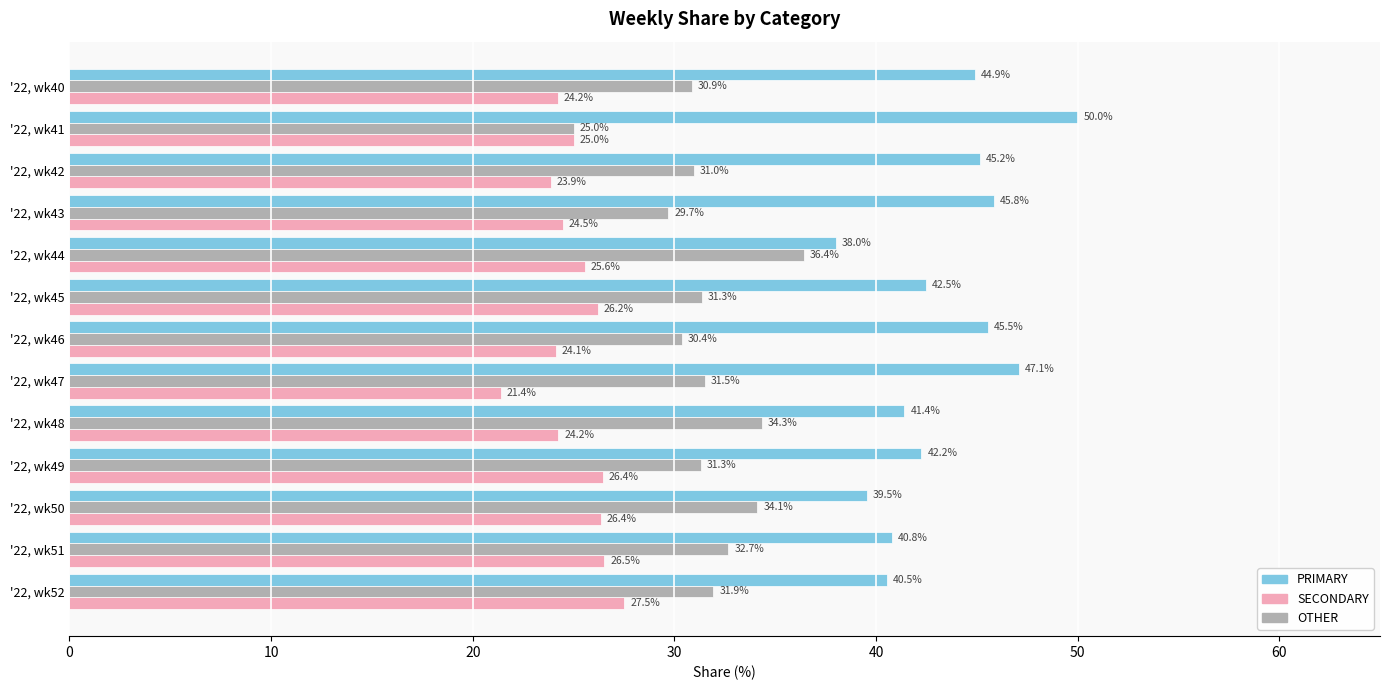

Which series has the largest range (max minus min)?

PRIMARY